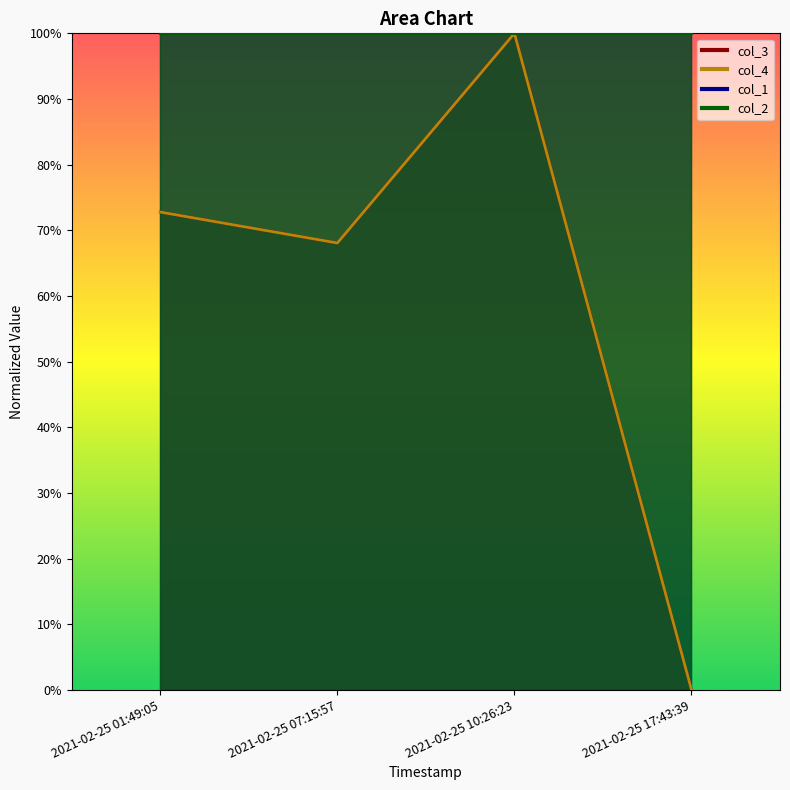

At which category is the sum across all series the highest?

2021-02-25 10:26:23